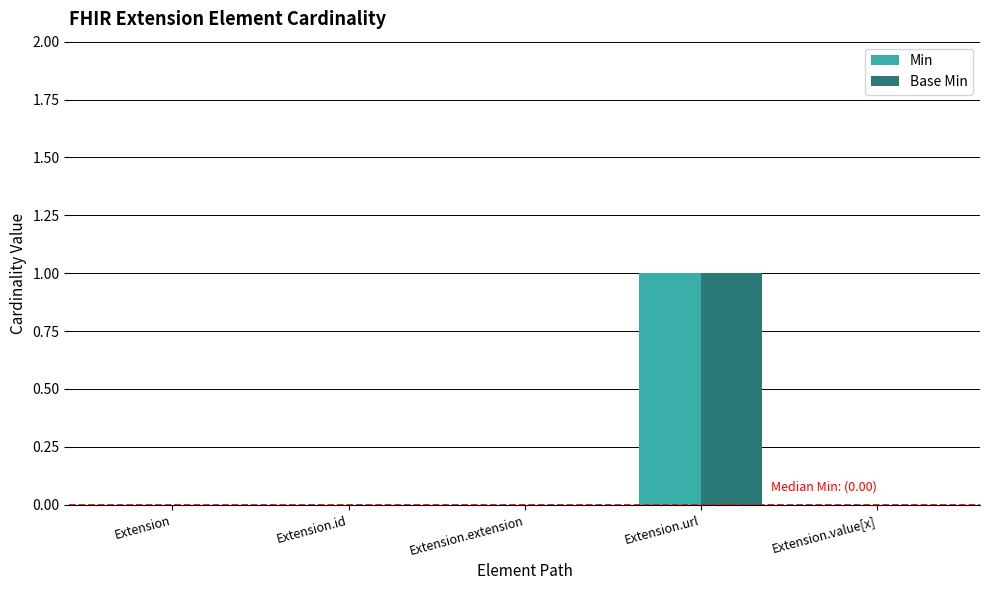

At which category does the chart reach its peak across all series?

Extension.url